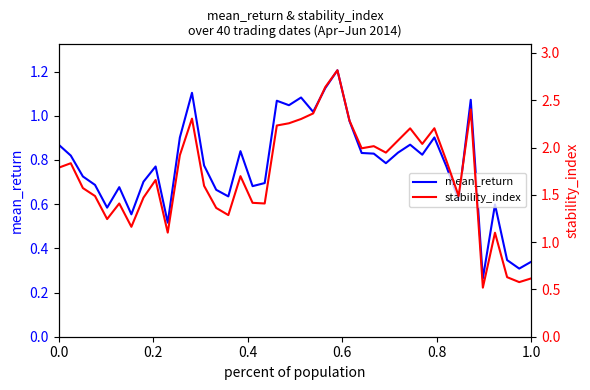

Is it true that mean_return equals 0.5 at 0.0?

False